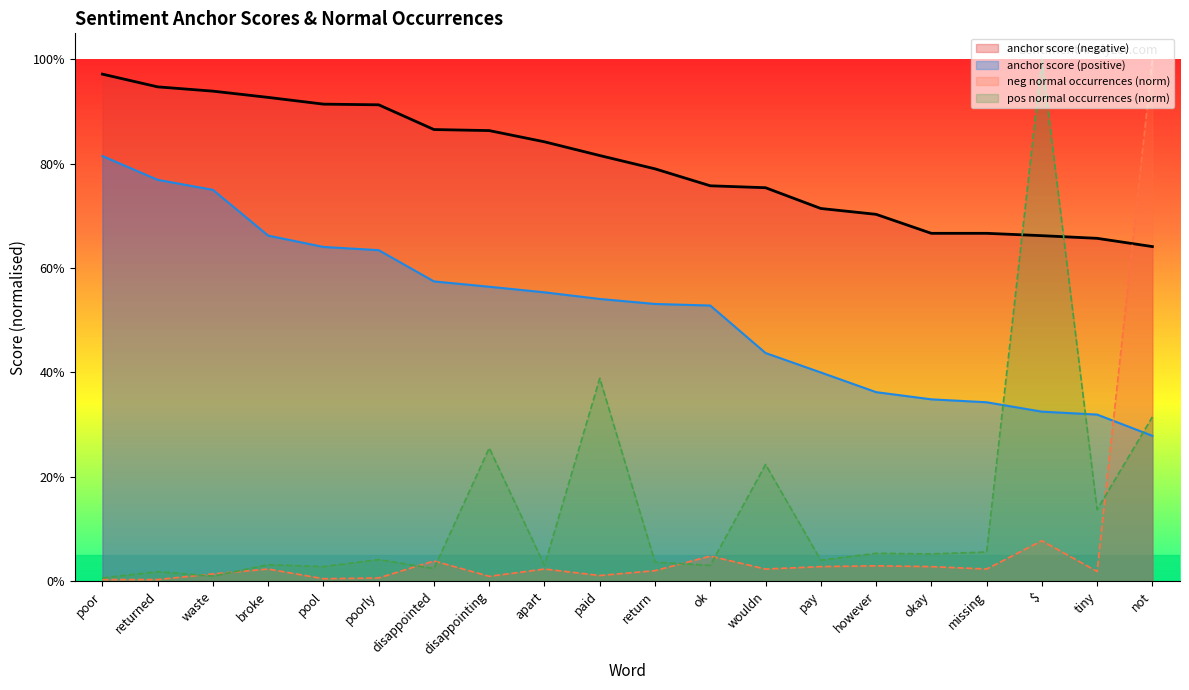

Reading left to right, list all the values displayed in this chart.

anchor score (negative): 1.0	0.9	0.9	0.9	0.9	0.9	0.9	0.9	0.8	0.8	0.8	0.8	0.8	0.7	0.7	0.7	0.7	0.7	0.7	0.6
anchor score (positive): 0.8	0.8	0.8	0.7	0.6	0.6	0.6	0.6	0.6	0.5	0.5	0.5	0.4	0.4	0.4	0.3	0.3	0.3	0.3	0.3
neg normal occurrences: 0.0	0.0	0.0	0.0	0.0	0.0	0.0	0.0	0.0	0.0	0.0	0.0	0.0	0.0	0.0	0.0	0.0	0.1	0.0	1.0
pos normal occurrences: 0.0	0.0	0.0	0.0	0.0	0.0	0.0	0.3	0.0	0.4	0.0	0.0	0.2	0.0	0.1	0.1	0.1	1.0	0.1	0.3